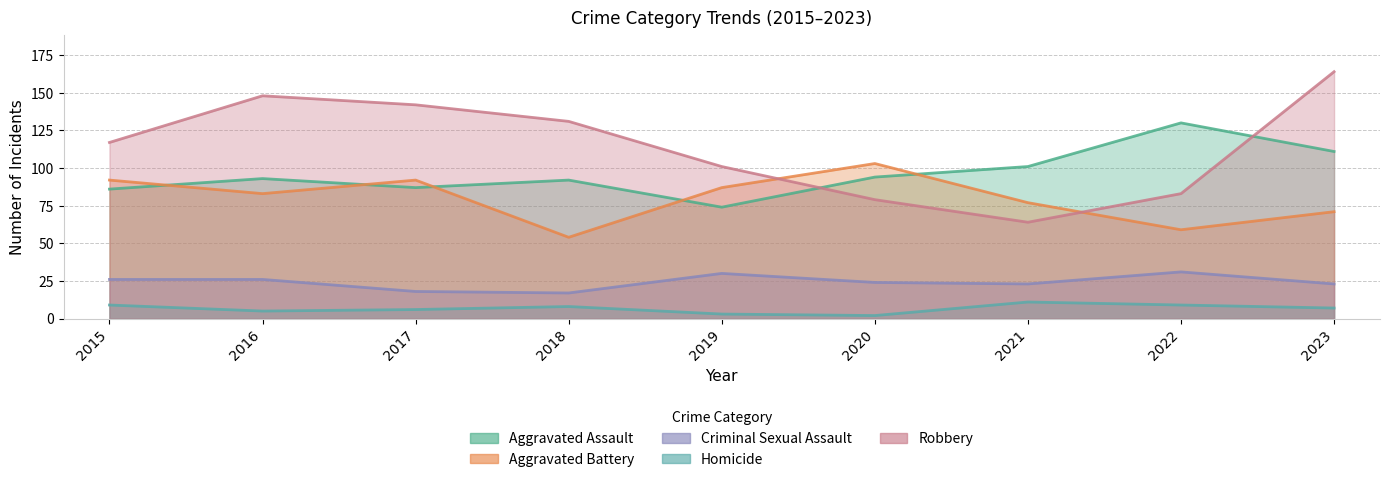

Where does the Criminal Sexual Assault series first go above 24?

2015